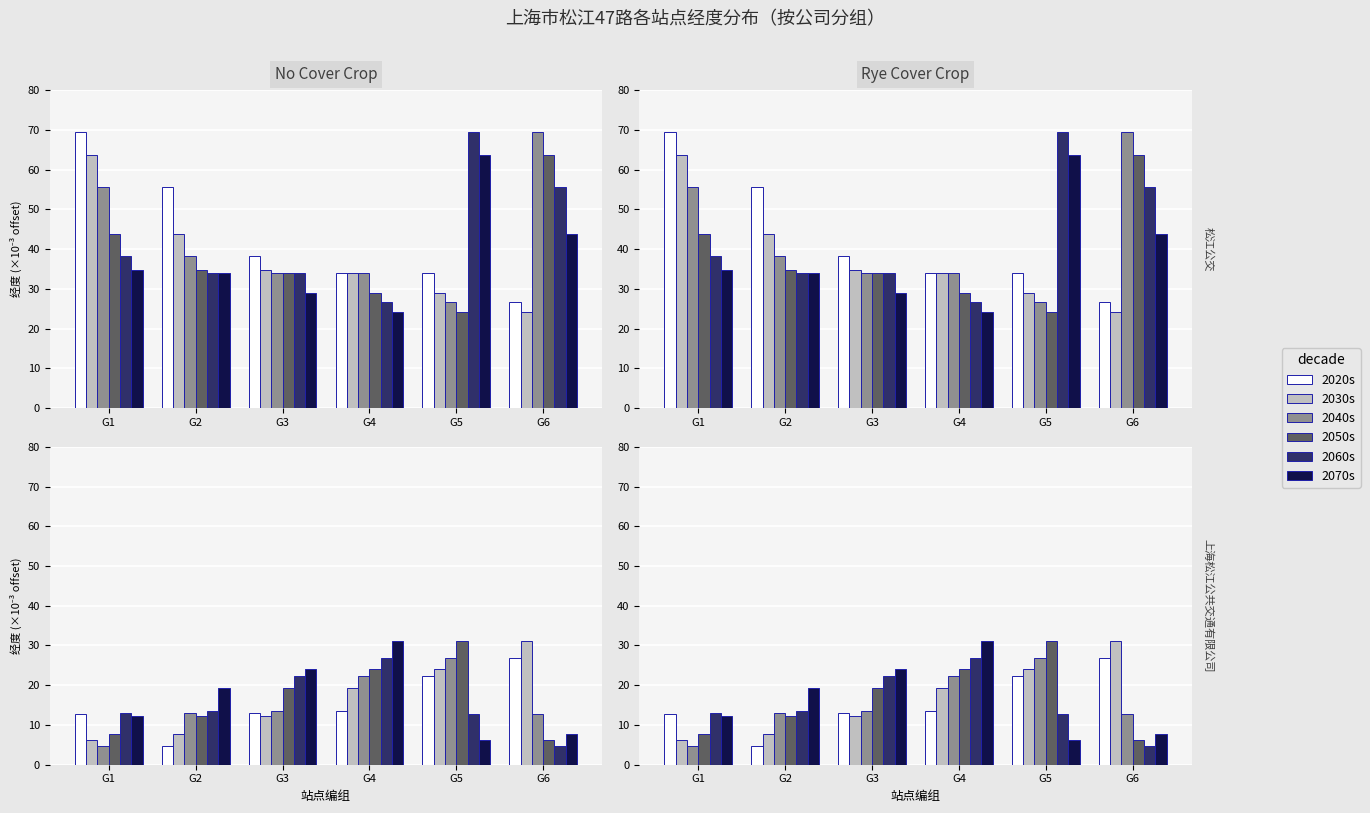

At which label does 2070s reach its peak?

G4